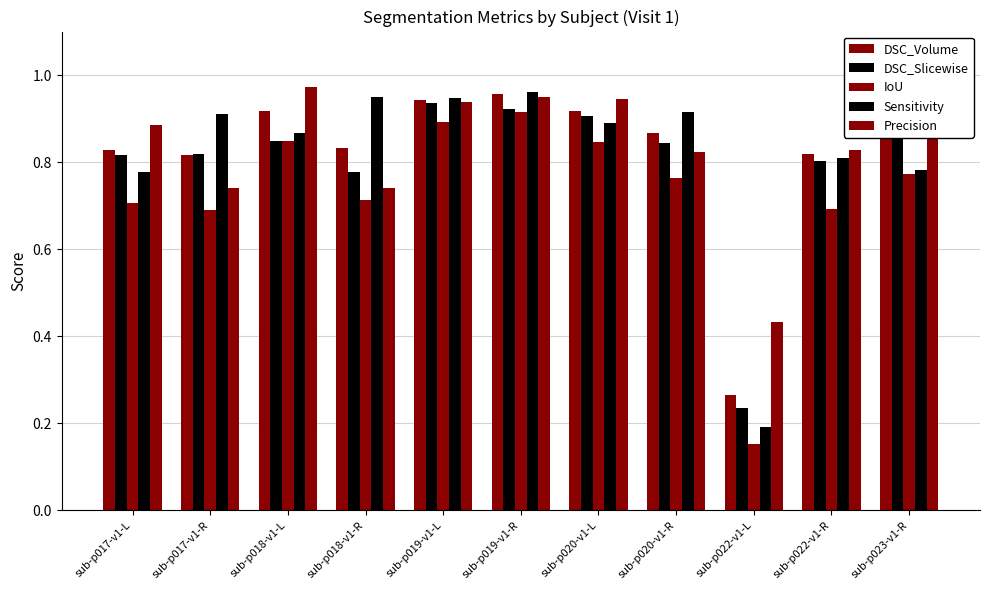

True or false: DSC_Slicewise has a value of 0.9 at sub-p019-v1-L.

True